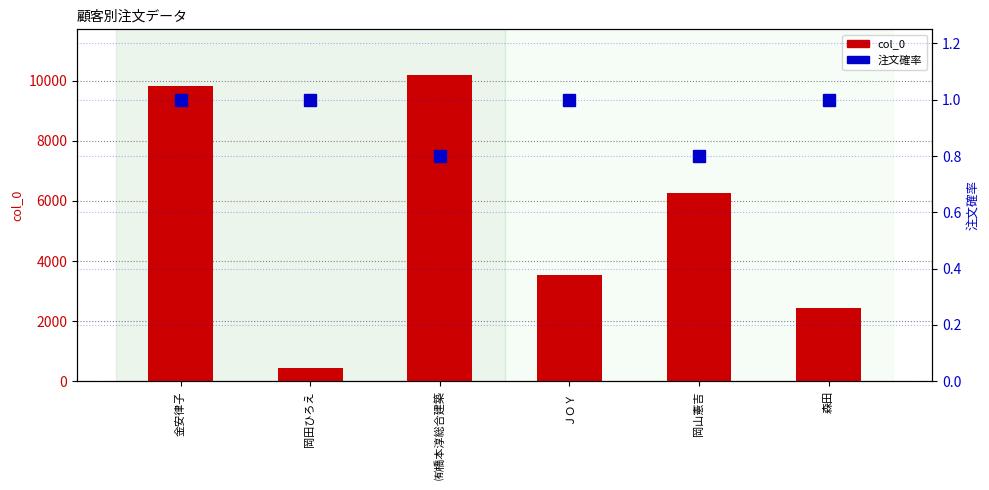

List the series in order of their overall mean, highest first.

col_0, 注文確率